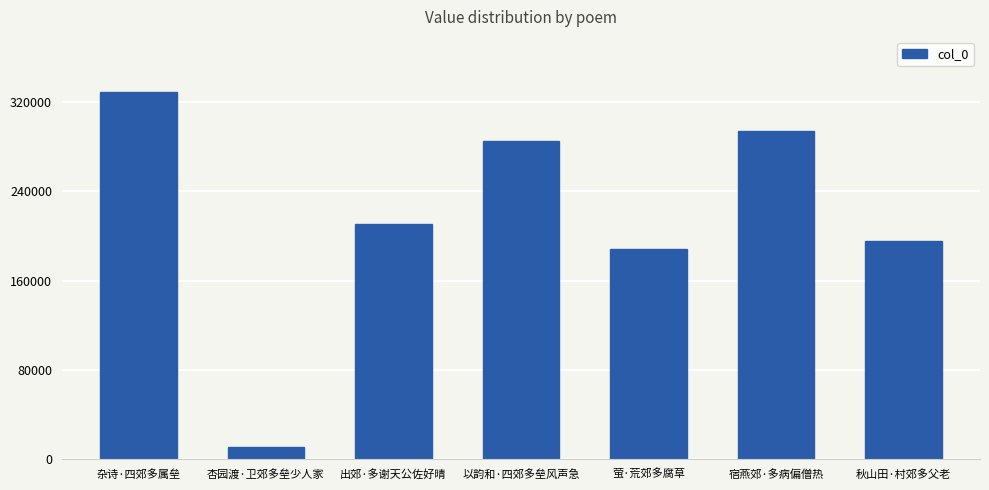

Rank the categories by value from highest to lowest.

杂诗·四郊多属垒, 宿燕郊·多病偏僧热, 以韵和·四郊多垒风声急, 出郊·多谢天公佐好晴, 秋山田·村郊多父老, 萤·荒郊多腐草, 杏园渡·卫郊多垒少人家